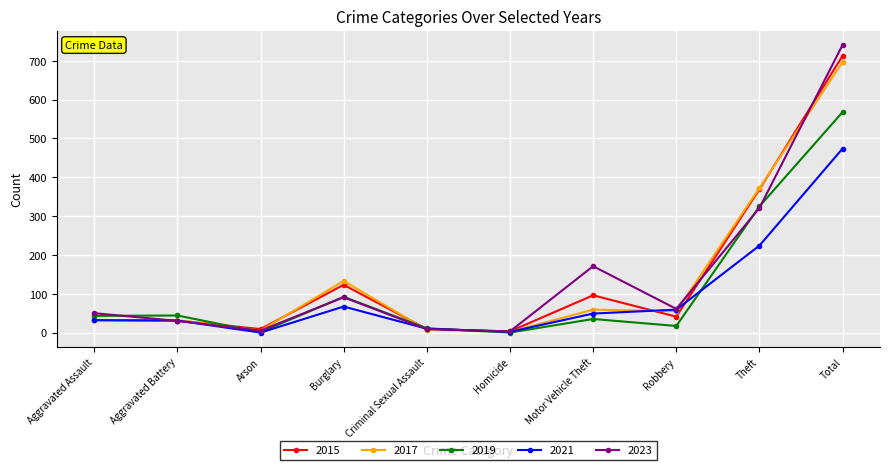

Which series has the largest range (max minus min)?

2023